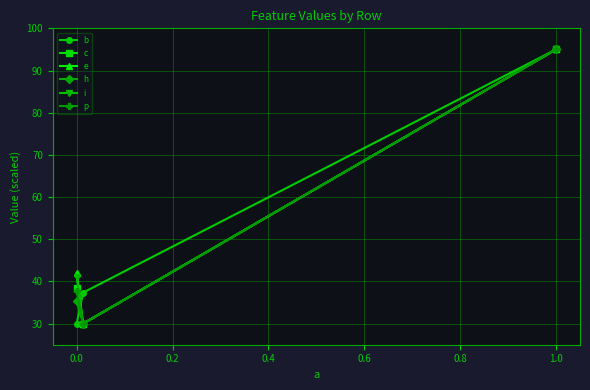

What is the greatest value displayed?

95.0